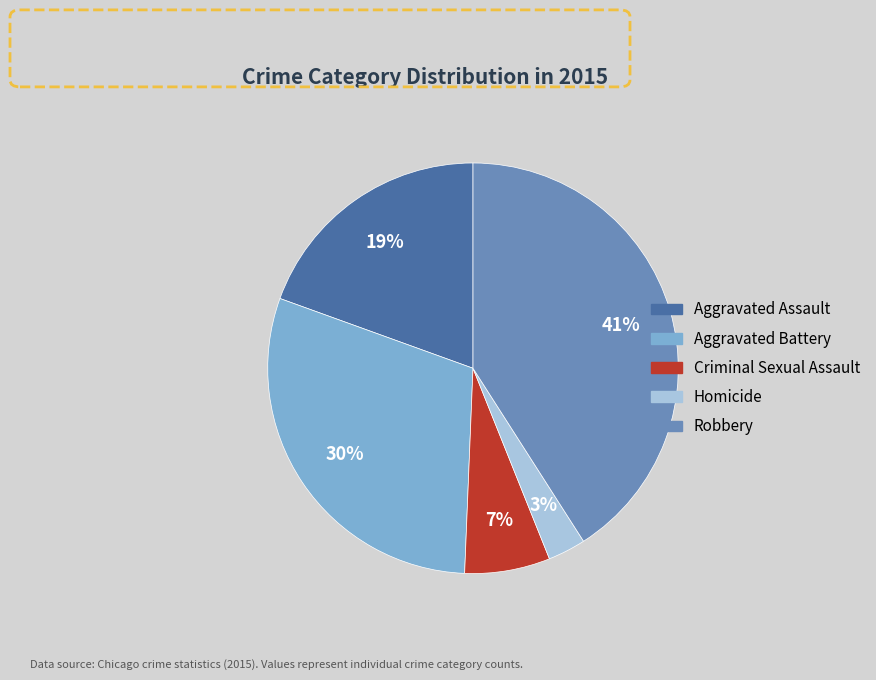

Which category has the biggest portion of the pie?

Robbery